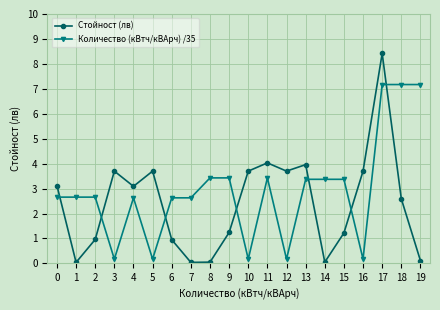

The Количество (кВтч/кВАрч) /35 series shows 3.4 at 13. True or false?

True